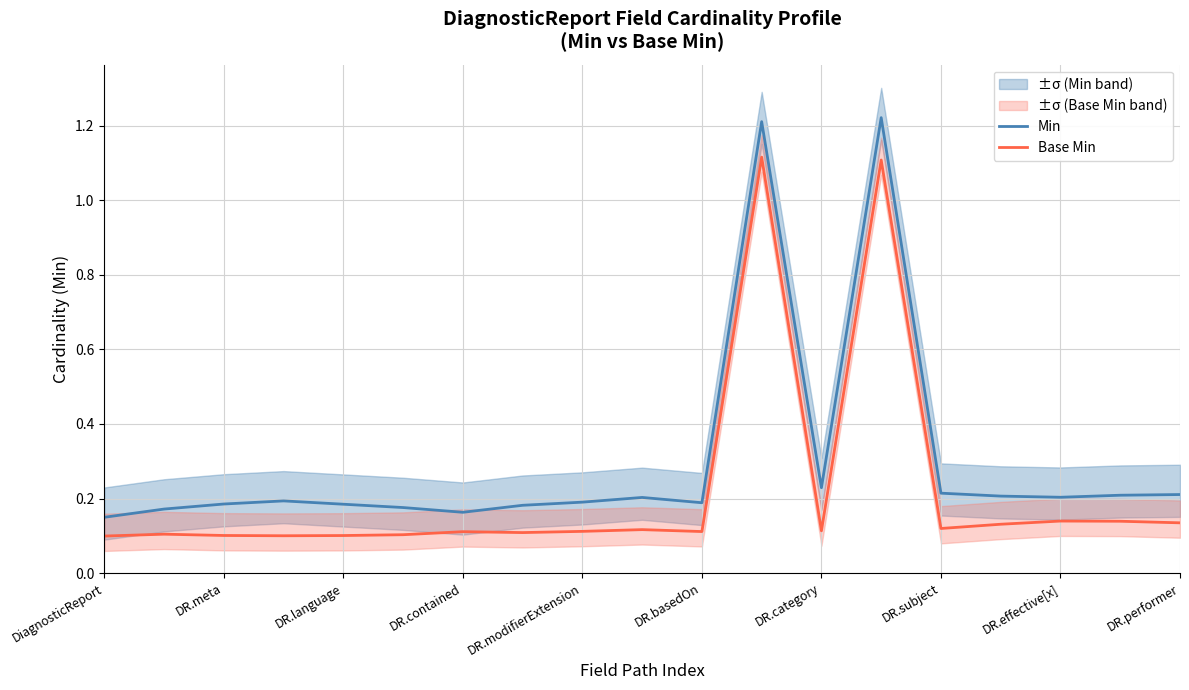

What are all the series names shown in the legend?

Min, Base Min